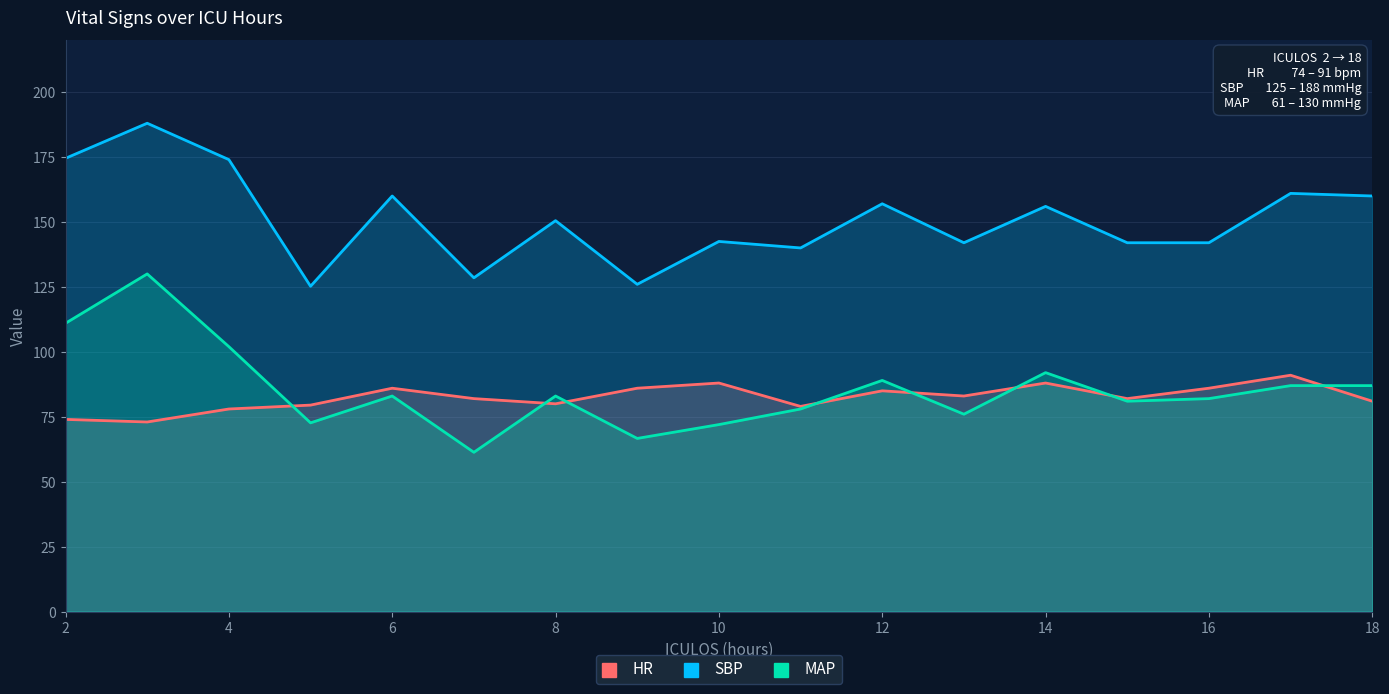

What is the minimum value for MAP?

61.3